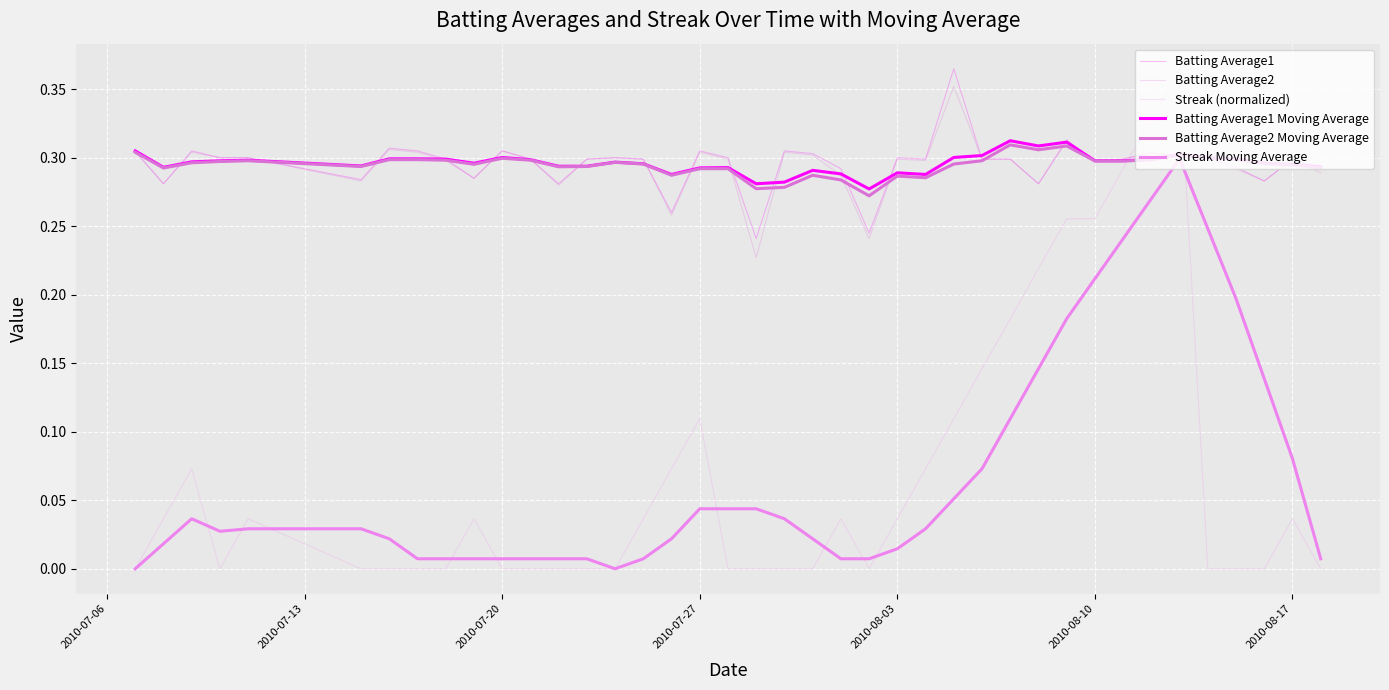

Does the chart have visible grid lines?

Yes